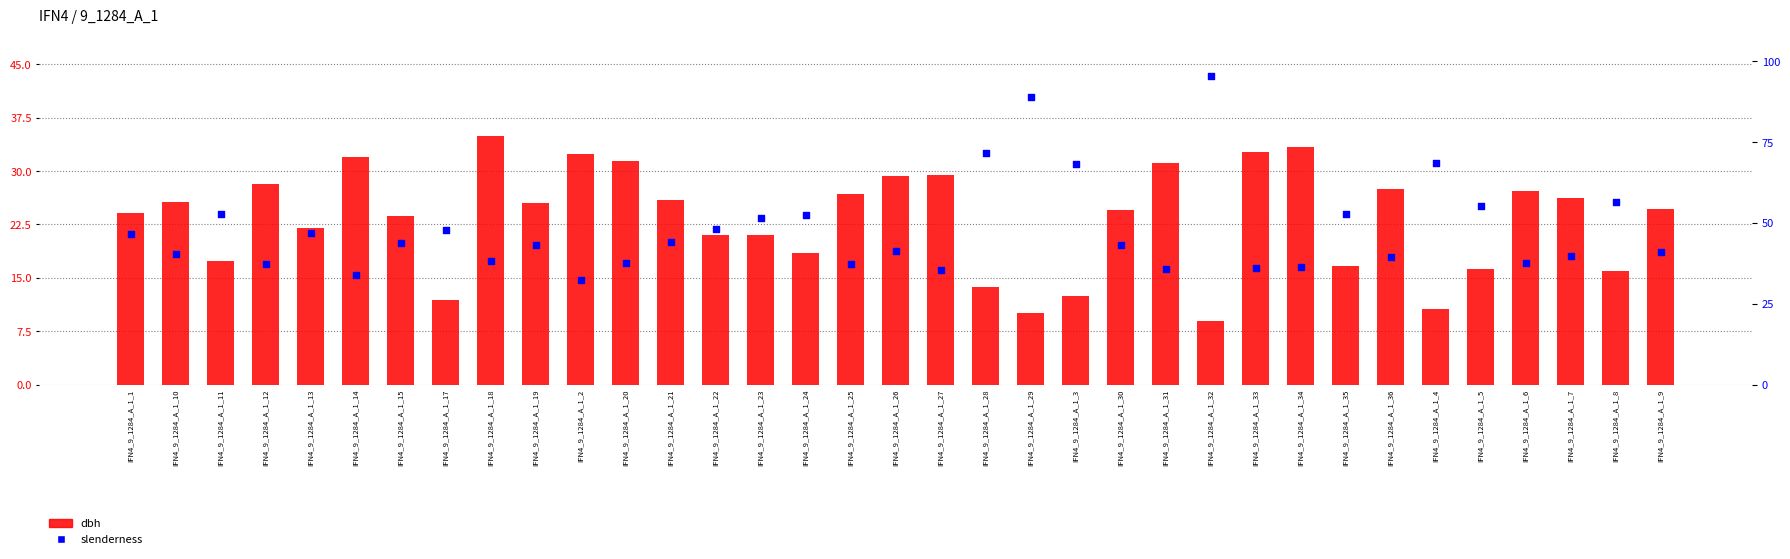

Is the value of dbh at IFN4_9_1284_A_1_29 greater than the value of slenderness at IFN4_9_1284_A_1_34?

No